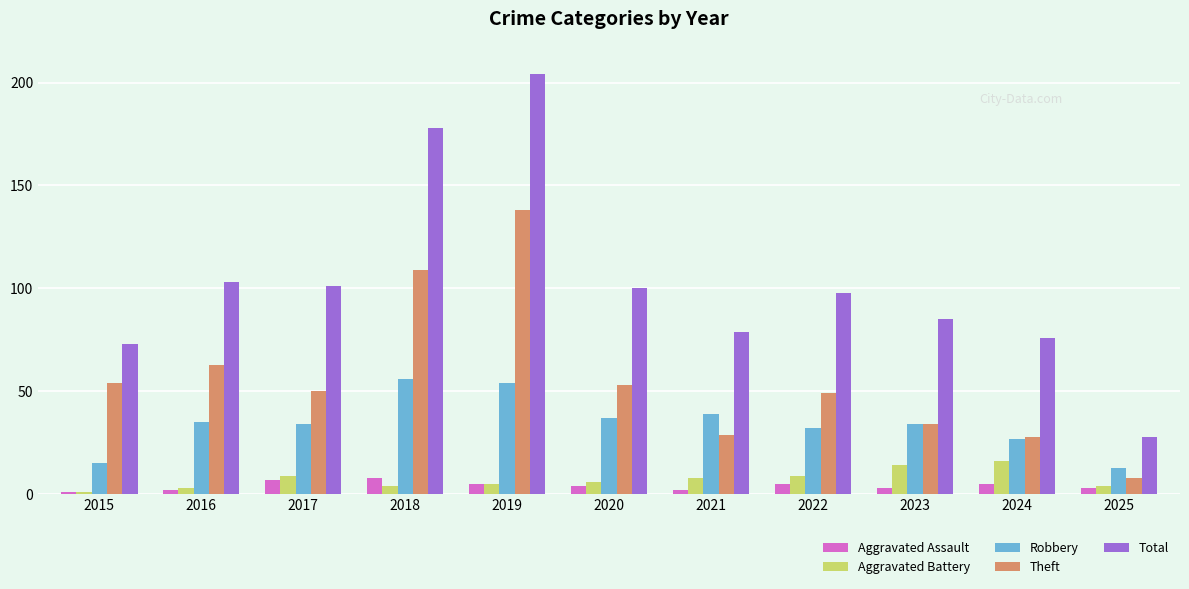

Which series has the largest total across all categories?

Total